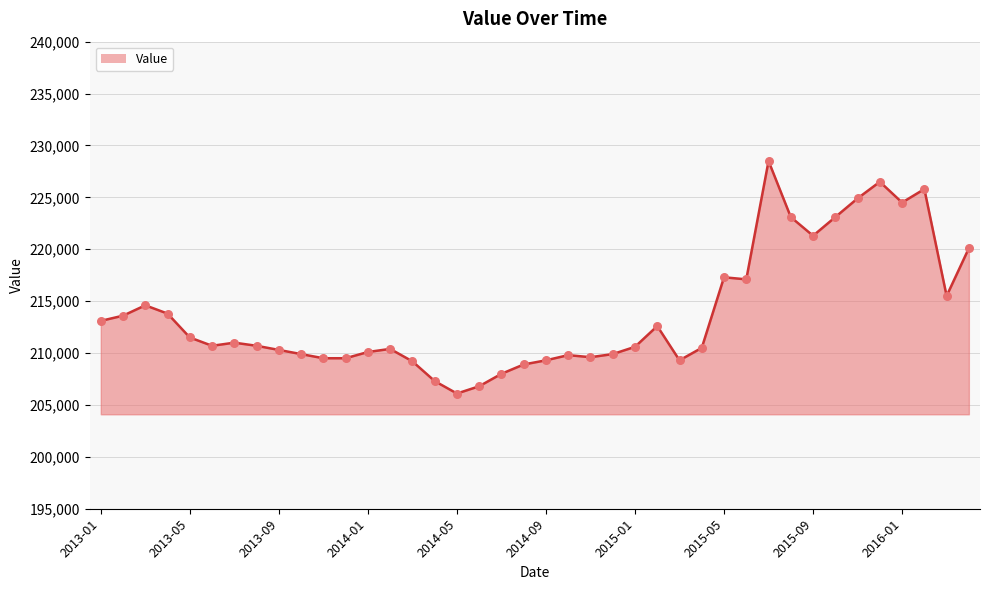

What is the minimum value shown in the chart?

206100